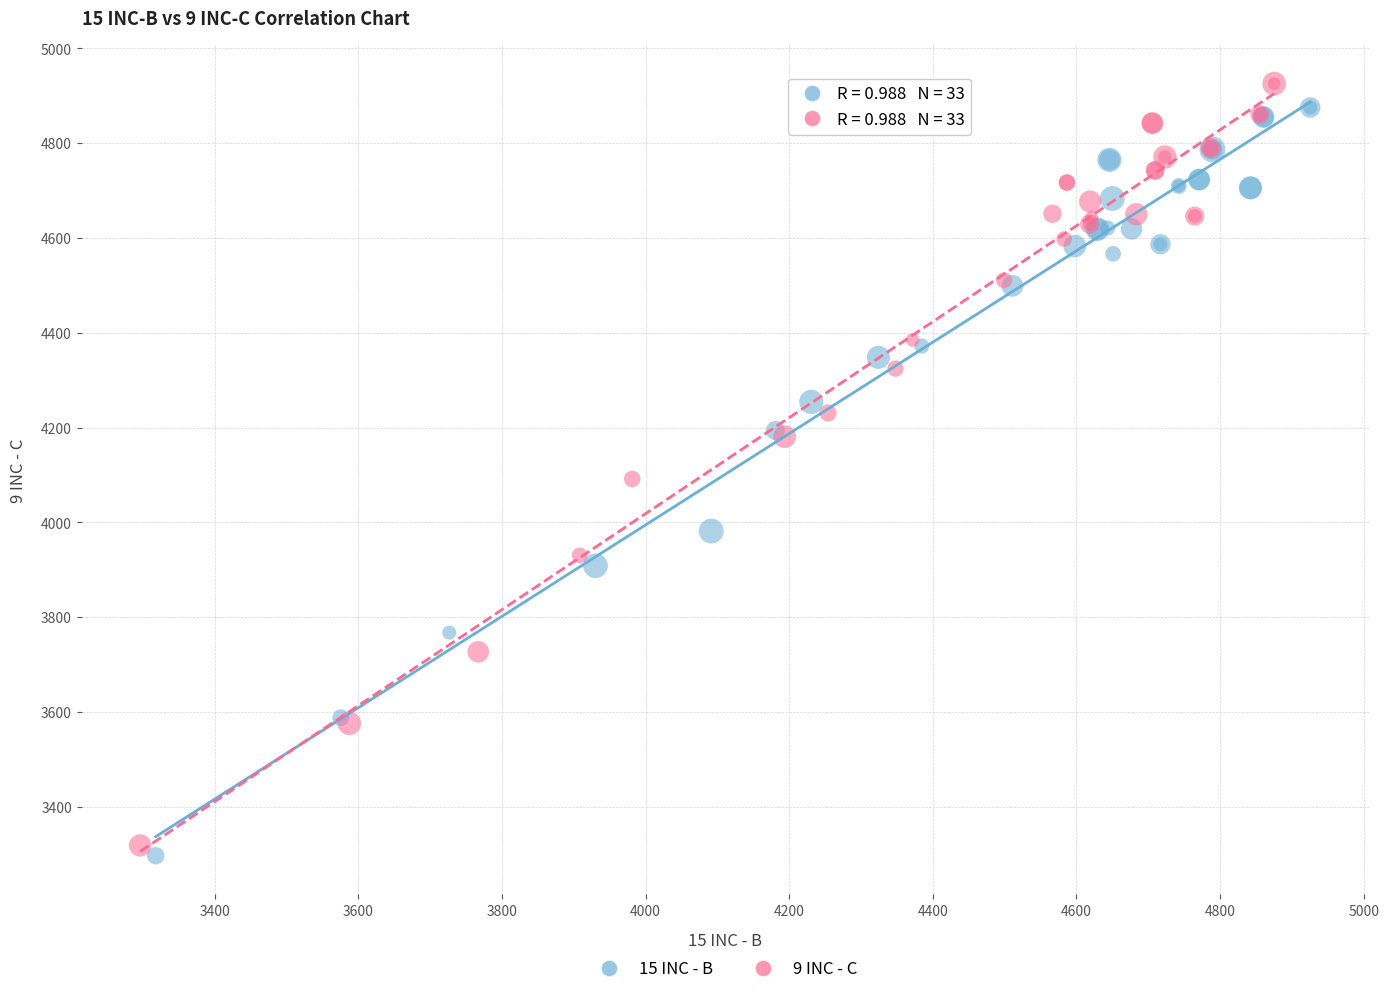

What are all the series names shown in the legend?

15 INC - B, 9 INC - C